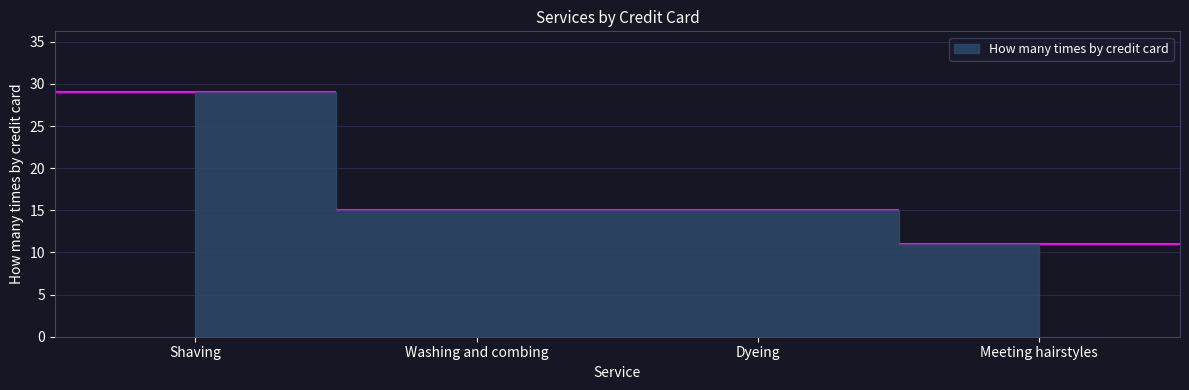

How many values are between 15 and 29?

3